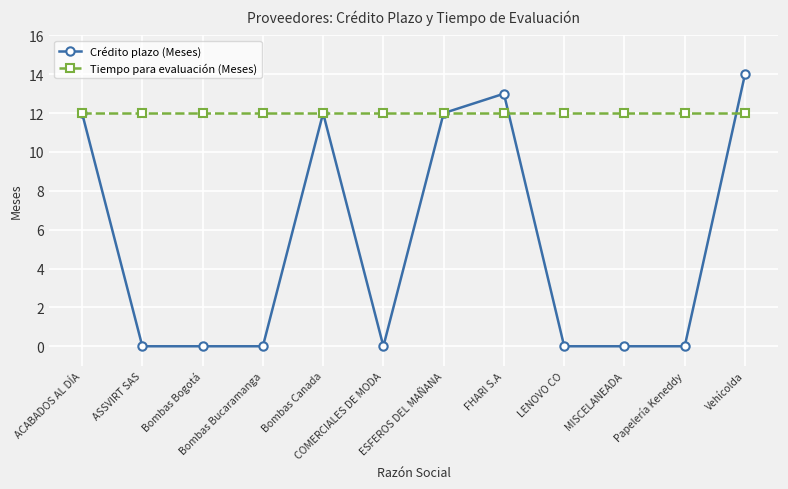

Reading right to left, extract all data points from this chart.

Crédito plazo (Meses): 14	0	0	0	13	12	0	12	0	0	0	12
Tiempo para evaluación (Meses): 12	12	12	12	12	12	12	12	12	12	12	12